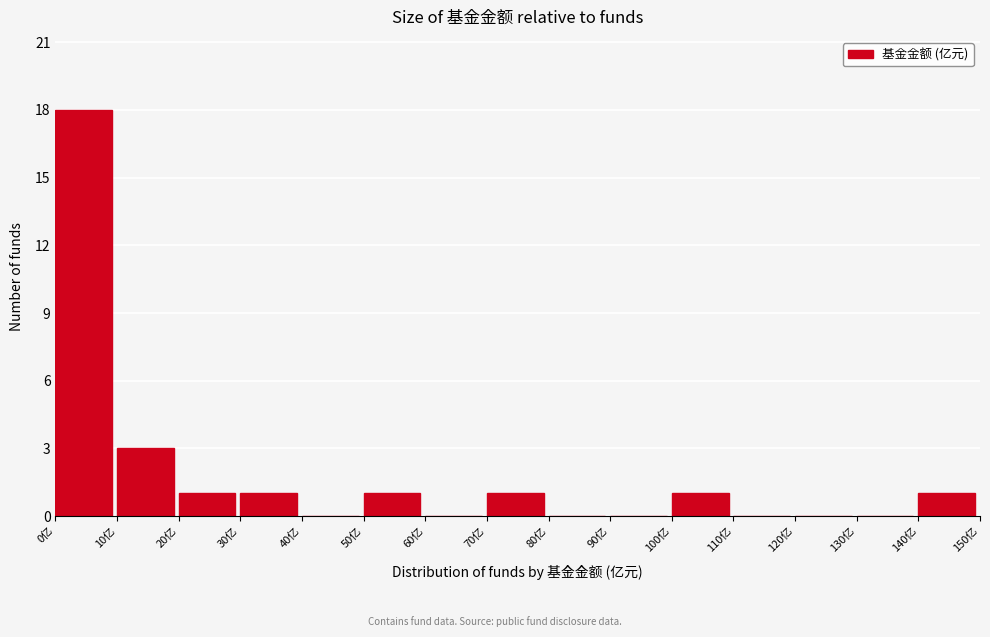

How tall is the bar that spans 70 to 80 on the x-axis? The values are not printed on the chart, so give them approximately, as read against the axis.

1